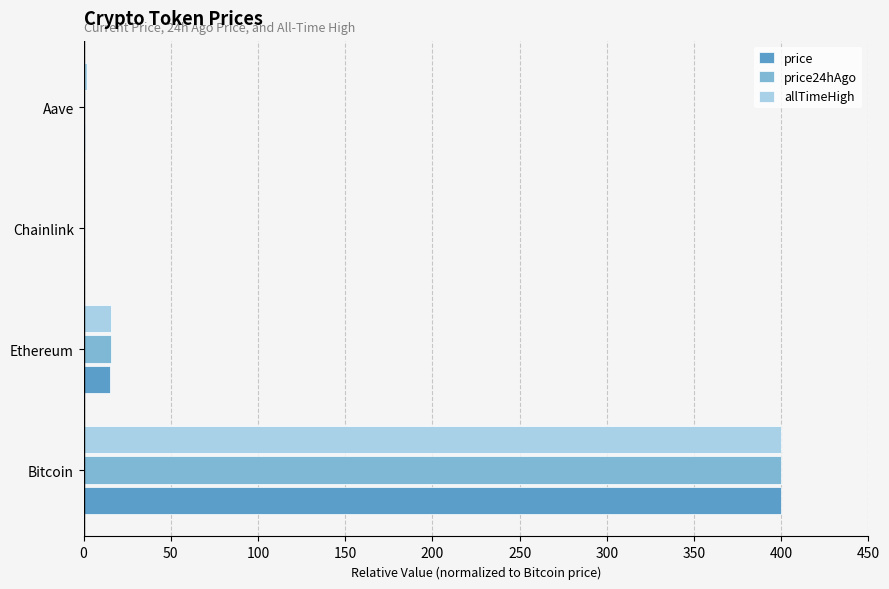

Is it true that allTimeHigh equals 15.9 at Ethereum?

True